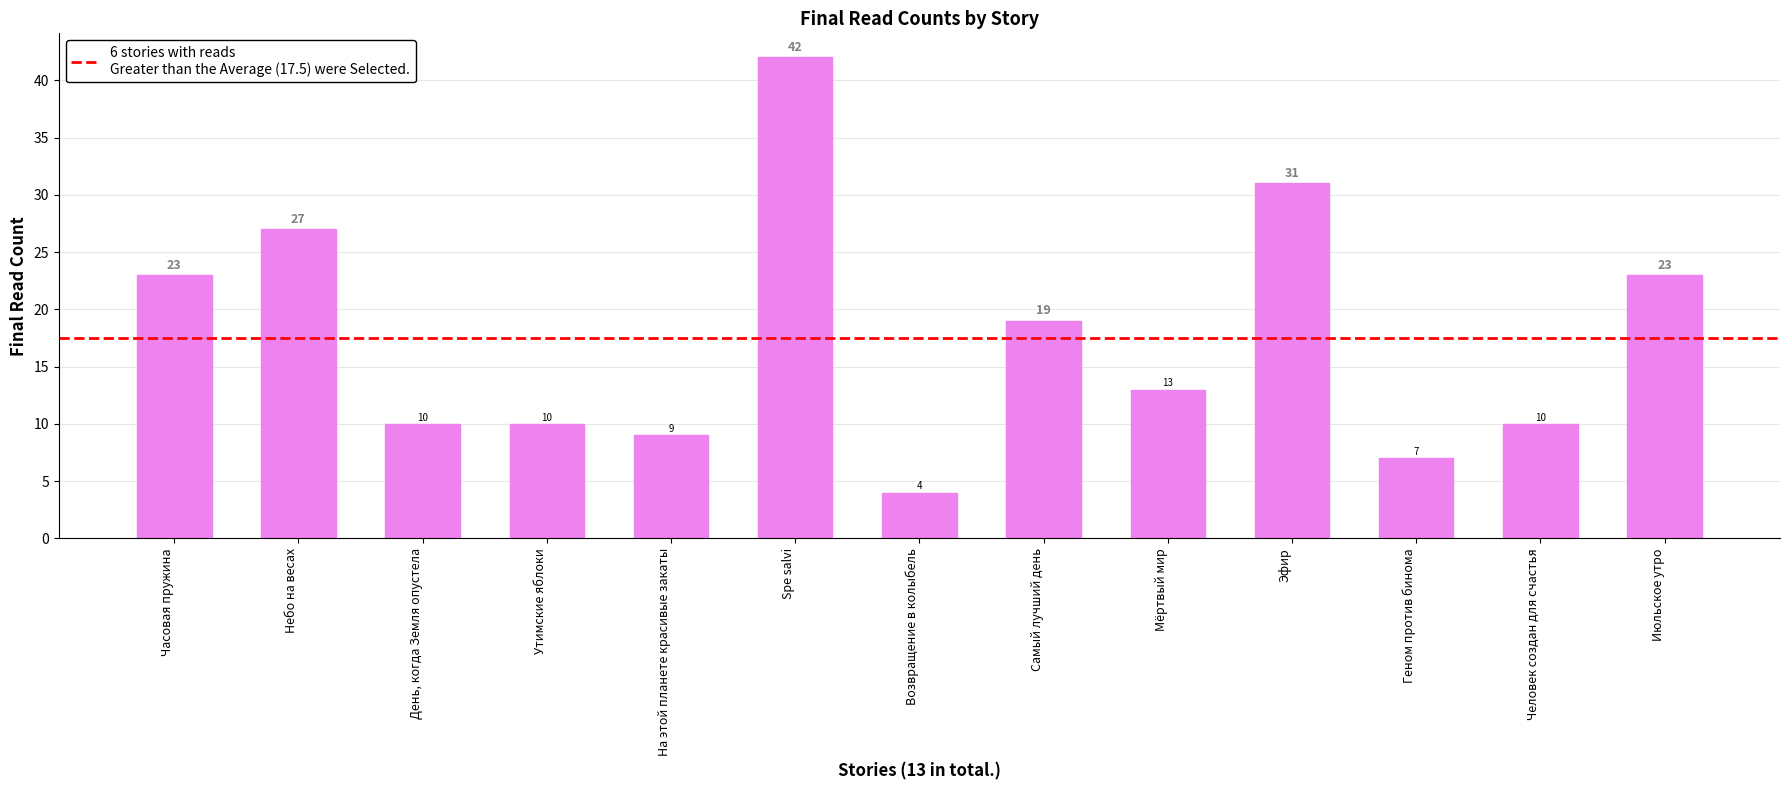

The value at Возвращение в колыбель is 2. True or false?

False